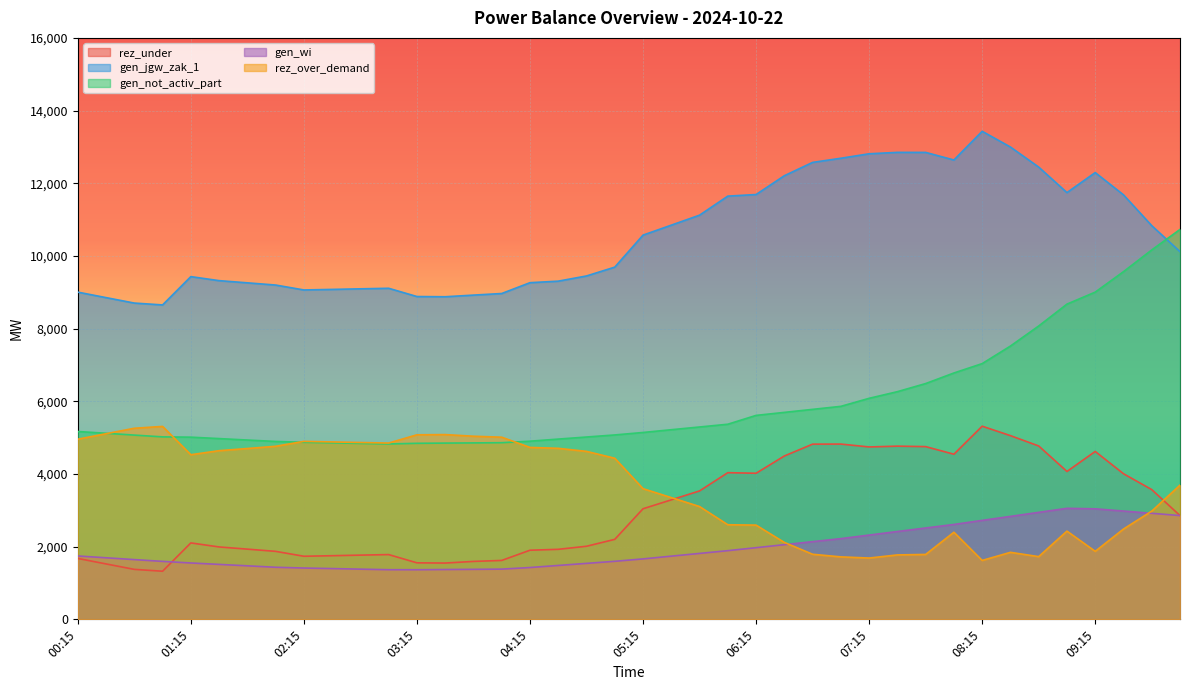

What is the lowest value of the gen_not_activ_part series?

4826